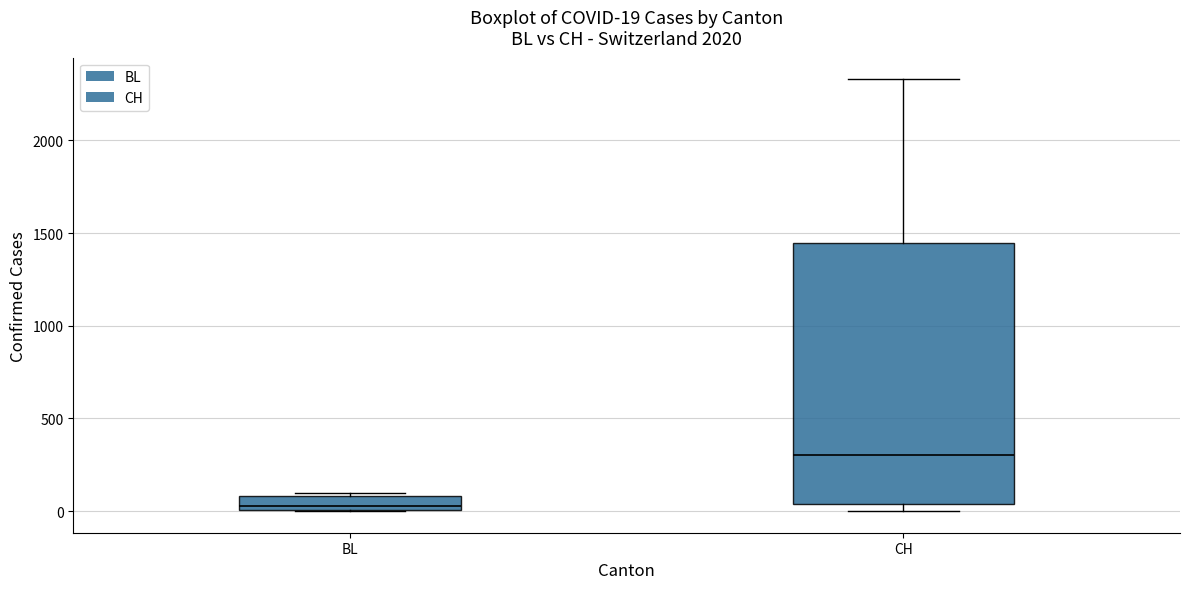

Comparing the boxes themselves (not the whiskers), which one is the tallest?

CH